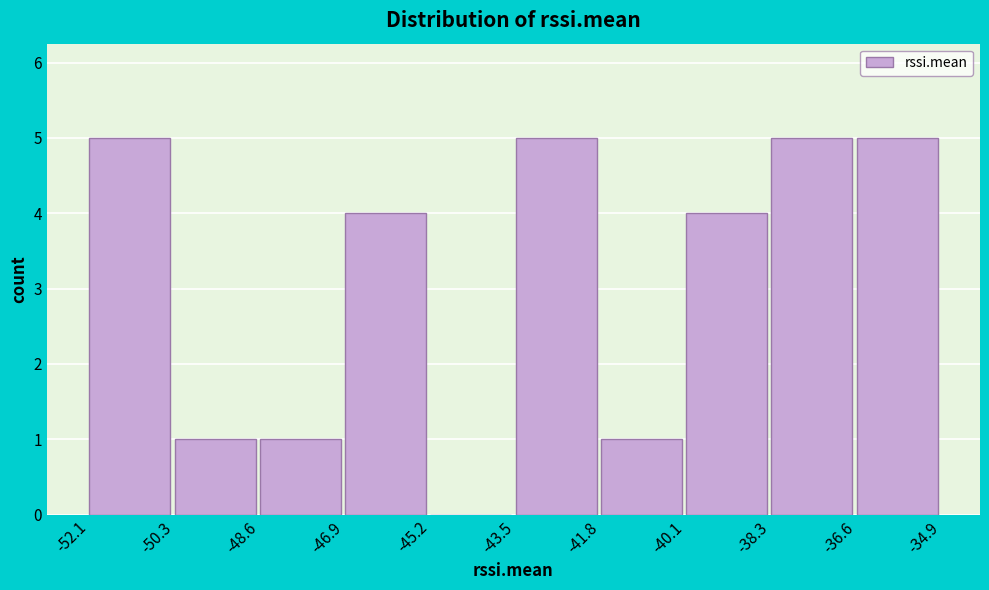

Reading left to right, list every bar in this chart as the range it spans on the x-axis followed by its height. The values are not printed on the chart, so give them approximately, as read against the axis.

-52.1 to -50.3: 5
-50.3 to -48.6: 1
-48.6 to -46.9: 1
-46.9 to -45.2: 4
-45.2 to -43.5: 0
-43.5 to -41.8: 5
-41.8 to -40.1: 1
-40.1 to -38.3: 4
-38.3 to -36.6: 5
-36.6 to -34.9: 5